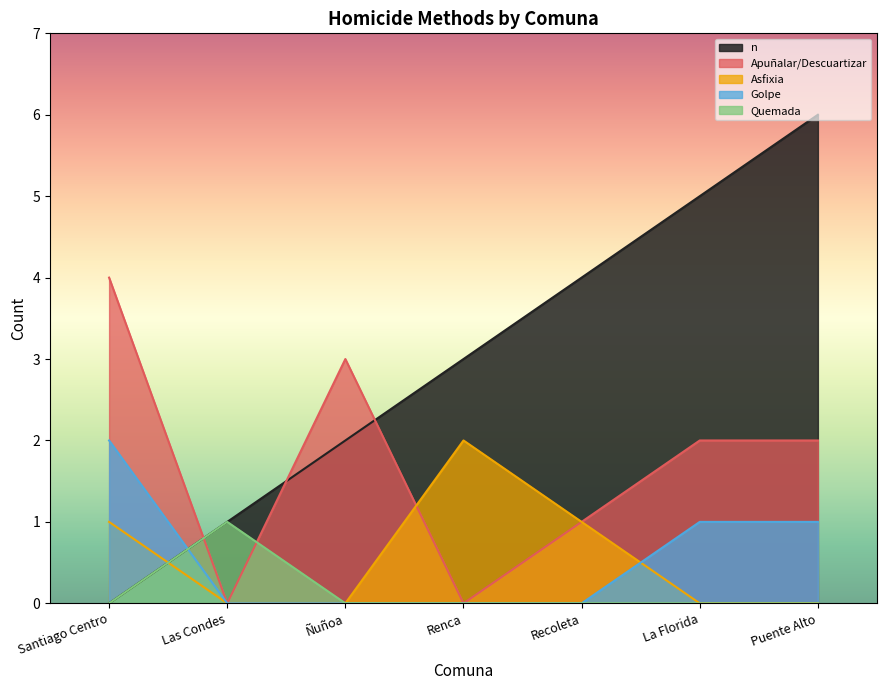

At which category does the chart reach its peak across all series?

Puente Alto